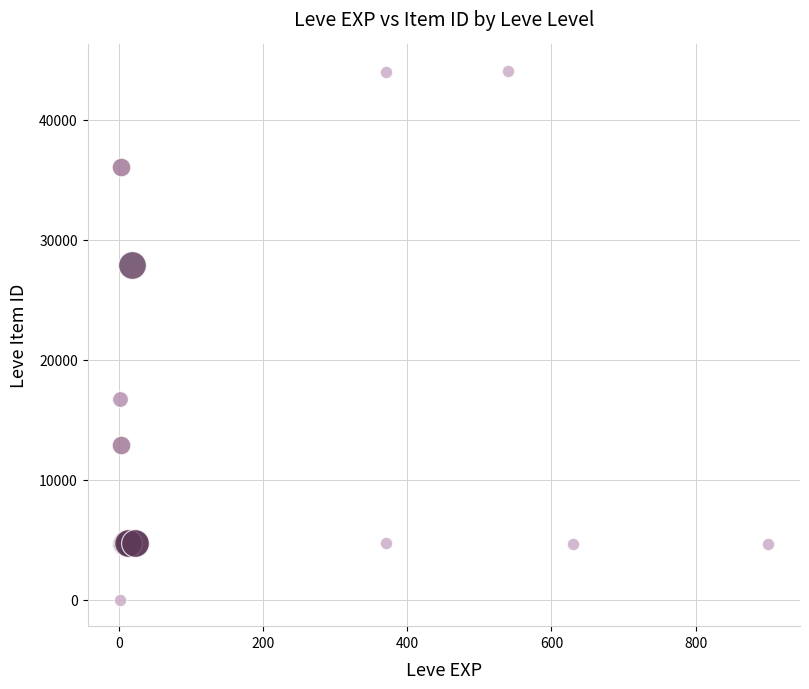

Which series contains the lowest Y value?

Level 1